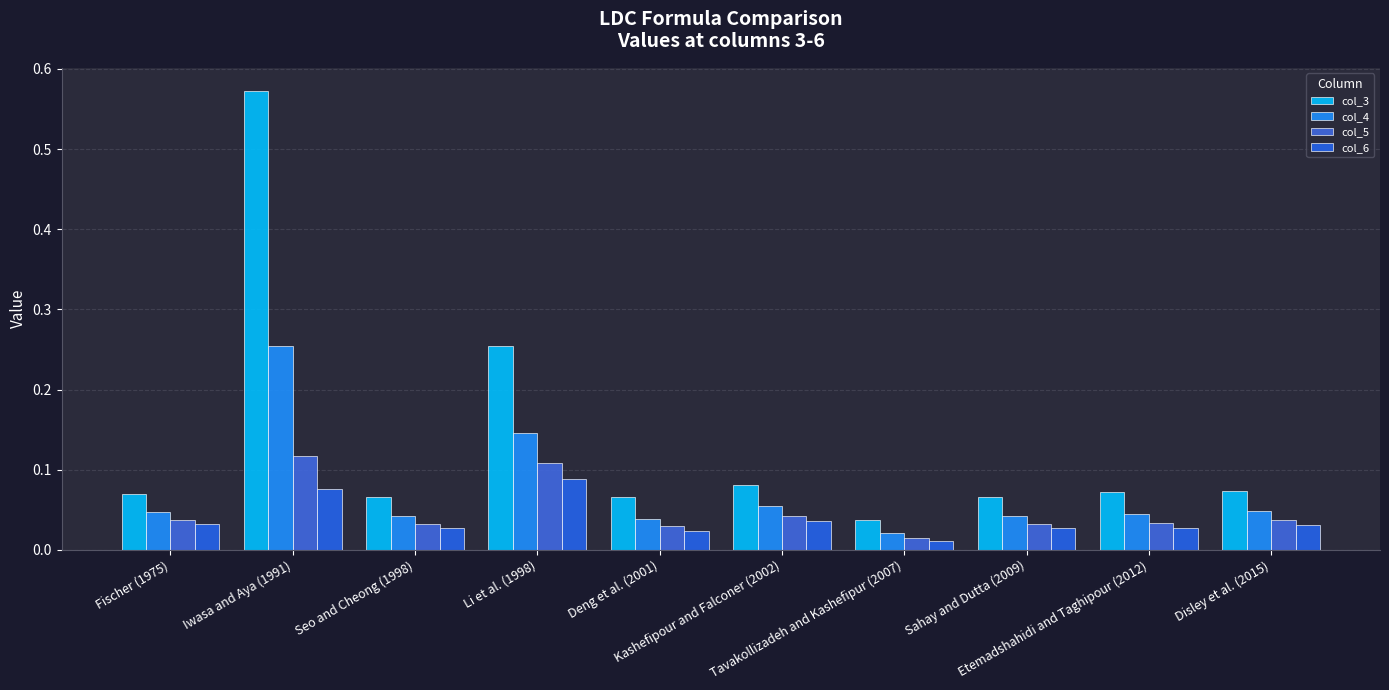

At how many categories does at least one series exceed 0?

10